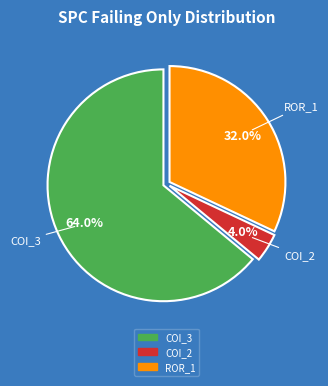

Does any single category account for the majority?

Yes